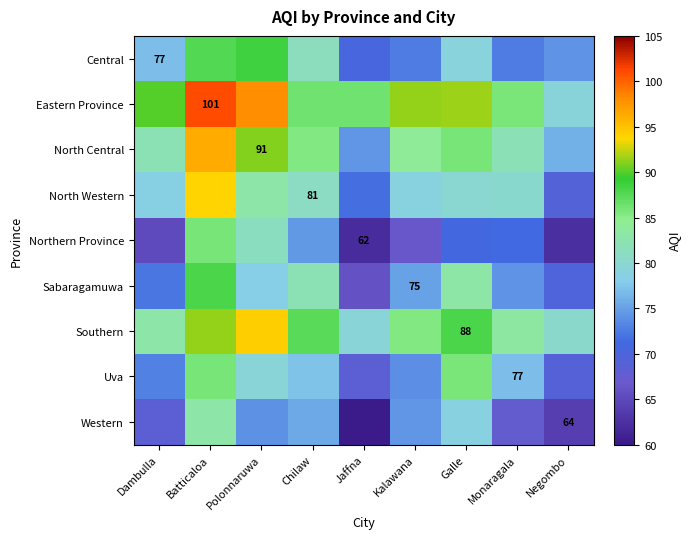

What value does the Central series have at Jaffna?

70.5